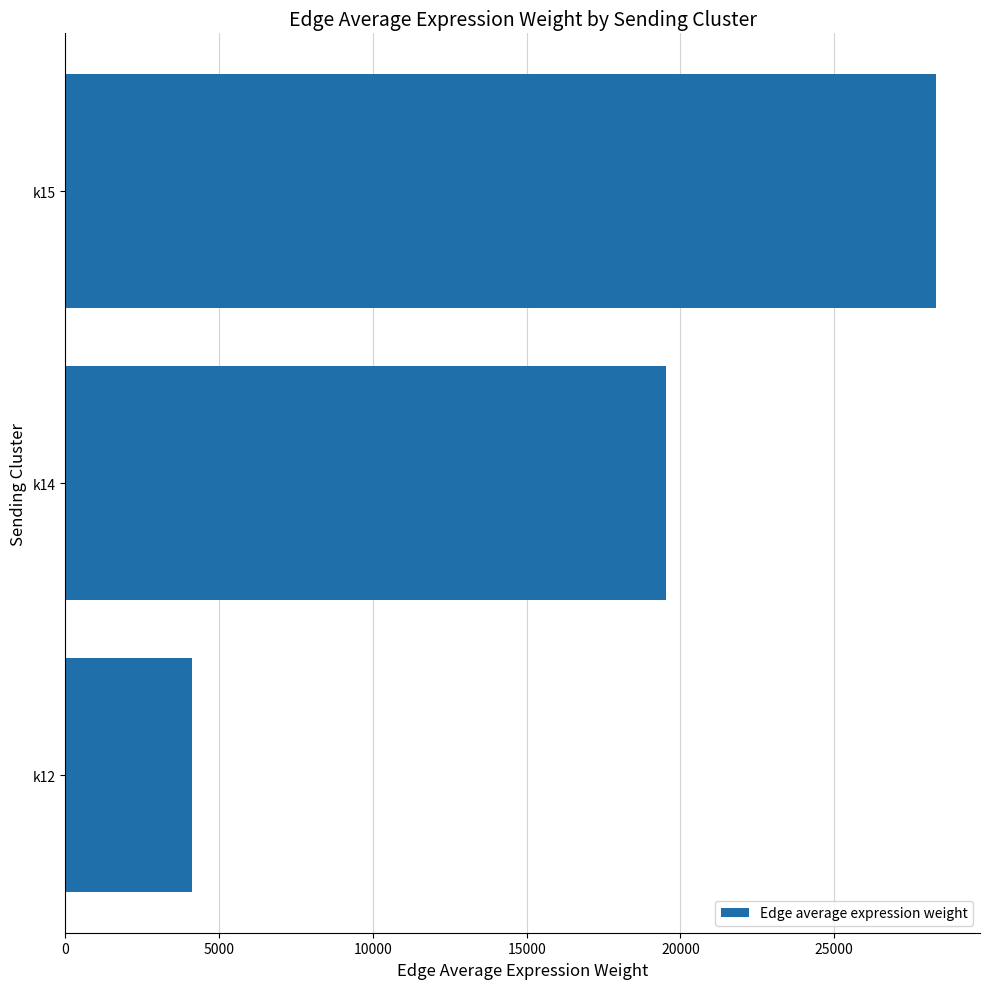

What is the difference between the maximum and second lowest values?

8795.7